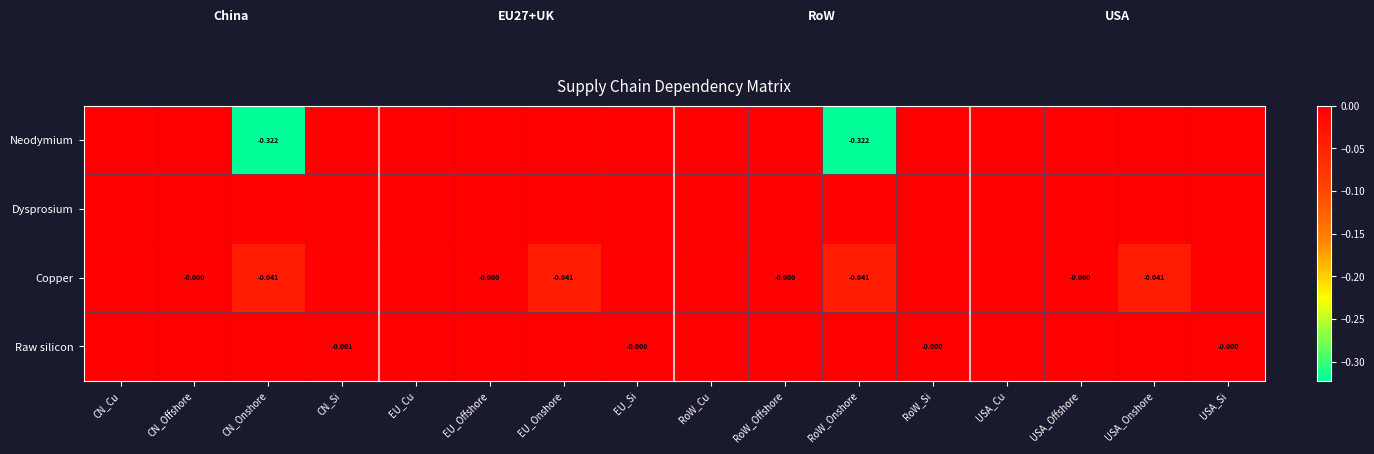

At which label is Copper closest to 0?

CN_Cu